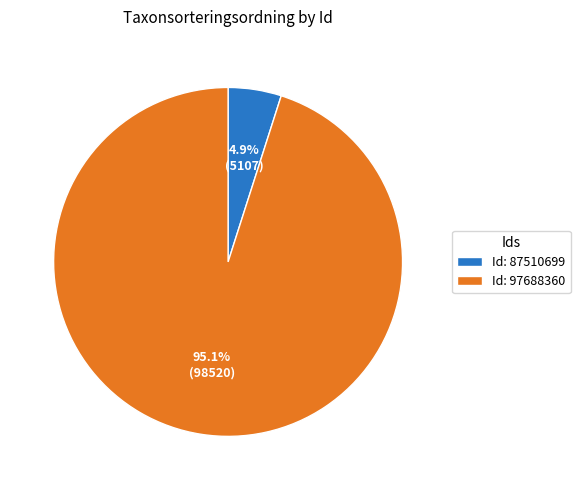

Does any single category account for the majority?

Yes